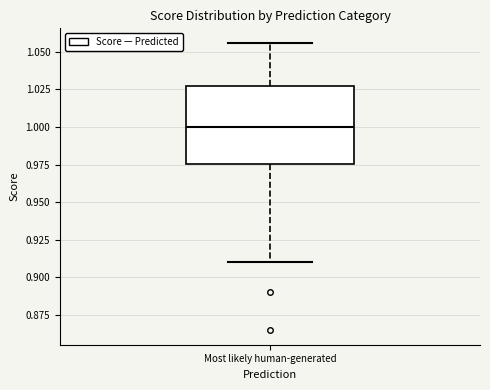

Read this box plot against the y-axis: the position of the median line, the range covered by the box, and the ends of both whiskers. The values are not printed on the chart, so give them approximately, as read against the axis.

median 1.000, box 0.975 to 1.025, whiskers 0.910 to 1.055